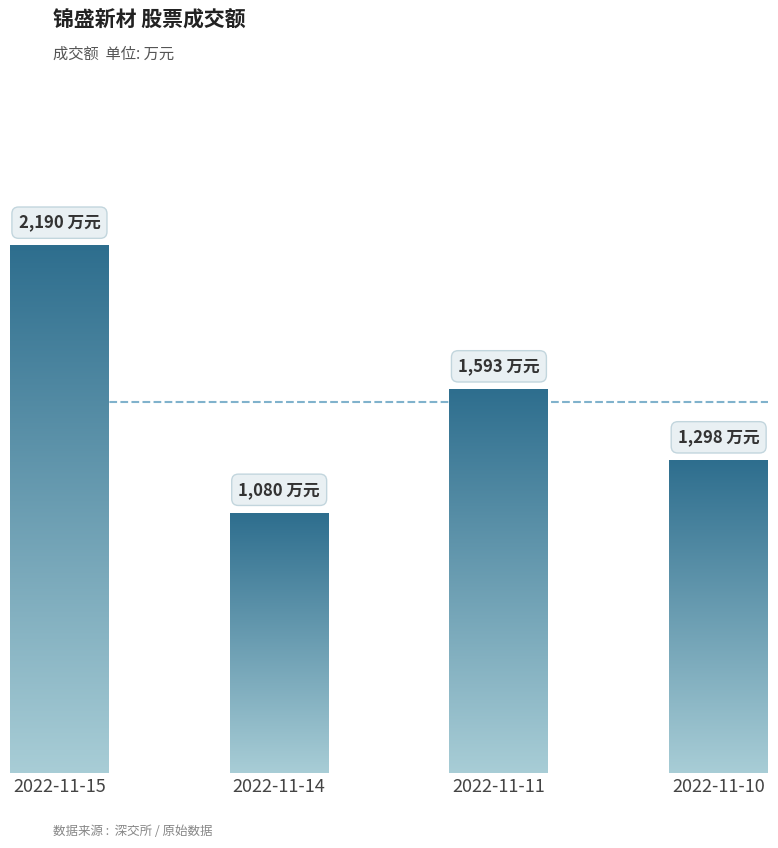

Rank the categories by value from lowest to highest.

2022-11-14, 2022-11-10, 2022-11-11, 2022-11-15